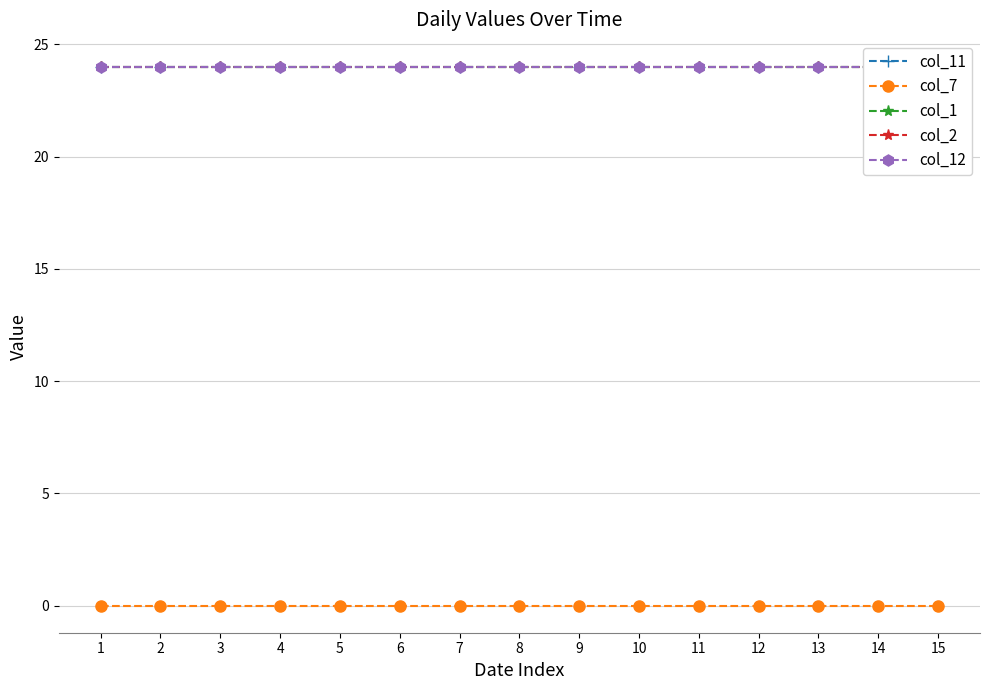

How many lines are shown in the chart?

5